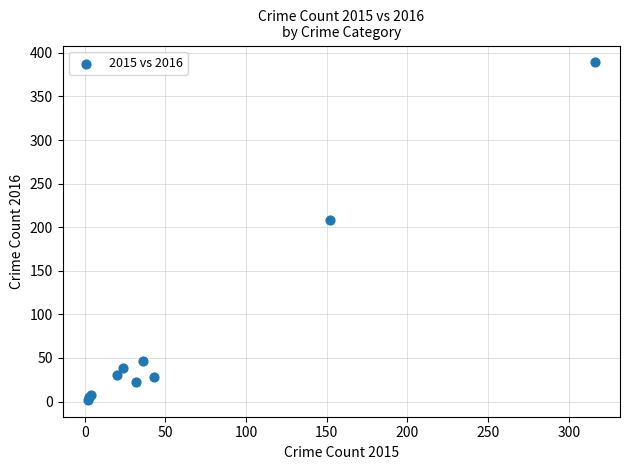

What Y value in the scatter plot is closest to 195?

208